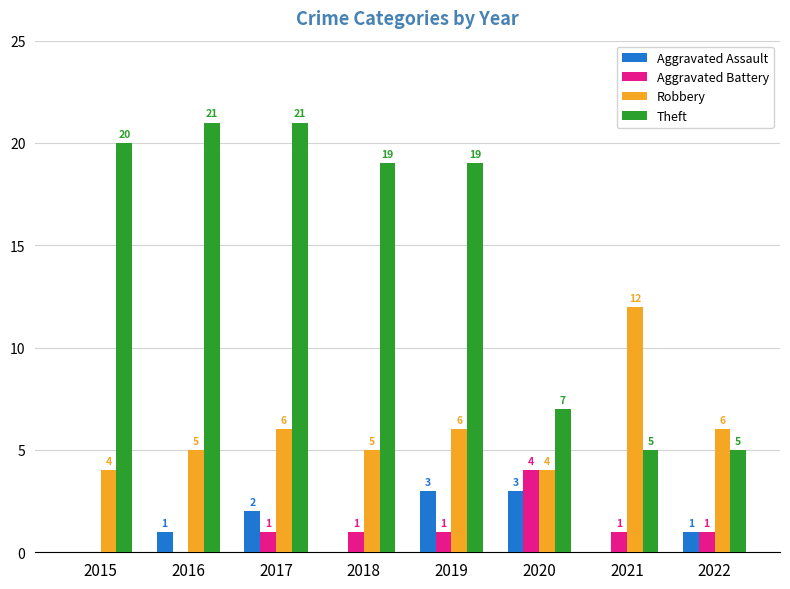

What is the highest value of the Aggravated Assault series?

3